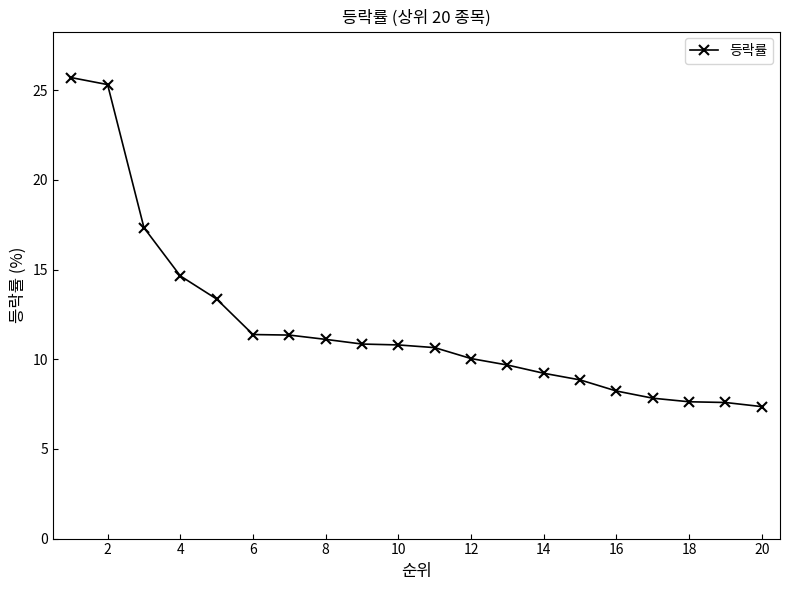

What is the value of the 3rd point from the left?

17.3